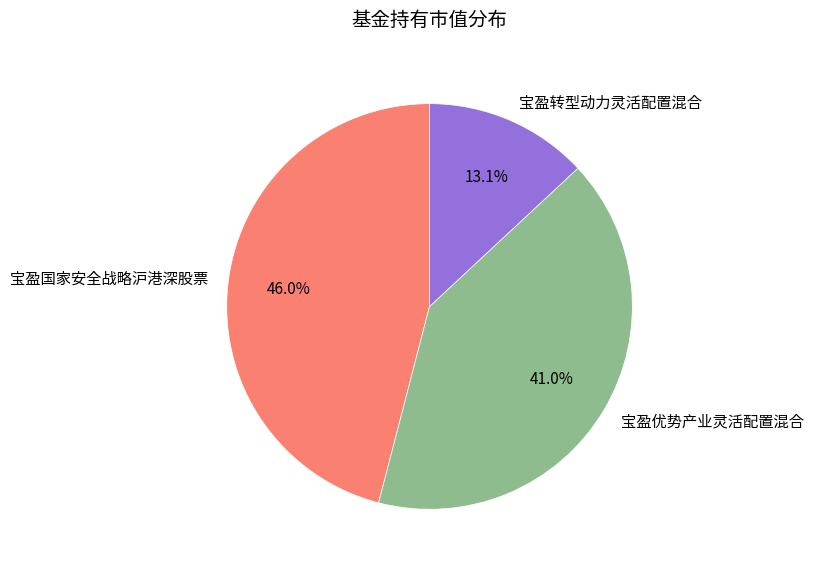

Is 宝盈转型动力灵活配置混合 the majority of the pie?

No